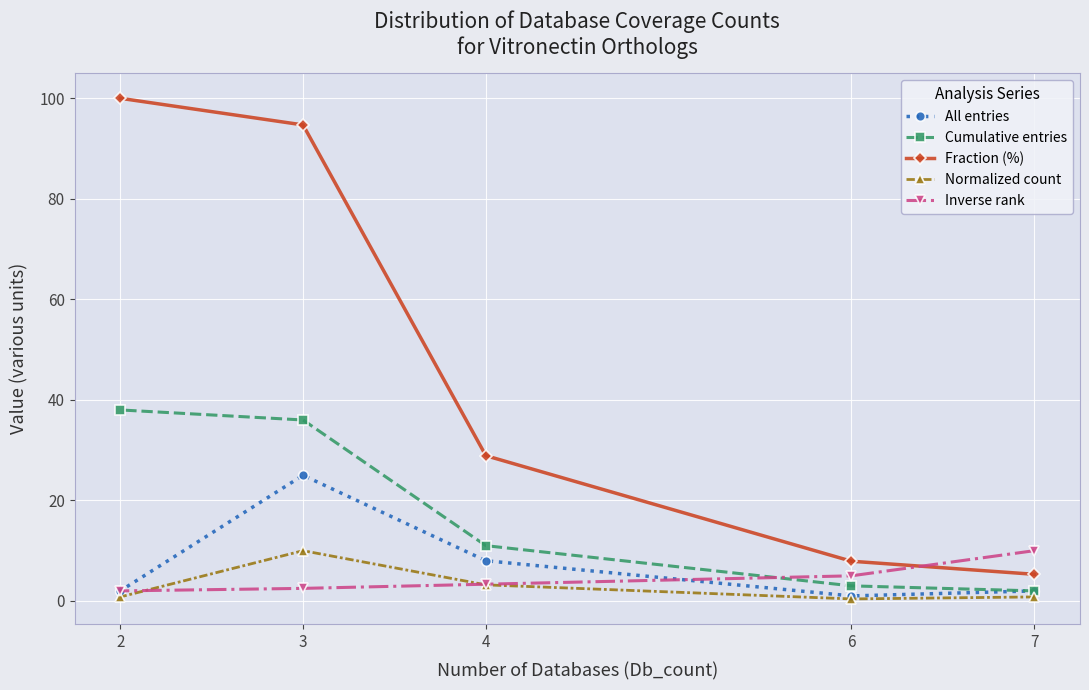

True or false: Normalized count and Cumulative entries intersect in this chart.

False